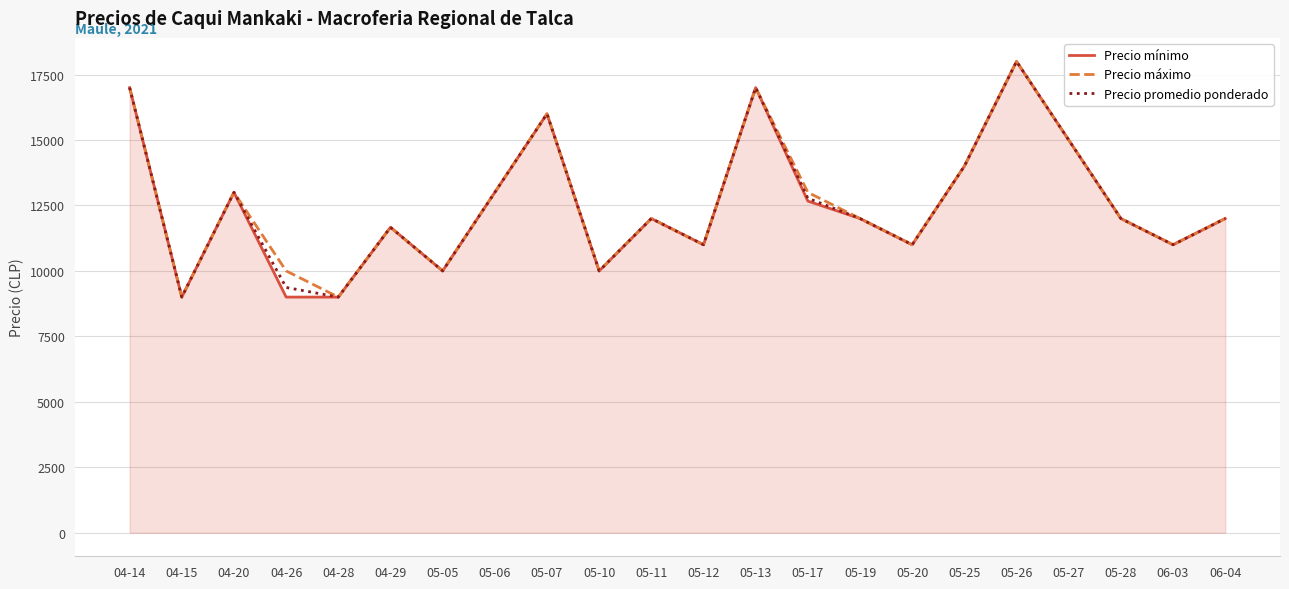

The Precio promedio ponderado series shows 2560 at 05-17. True or false?

False